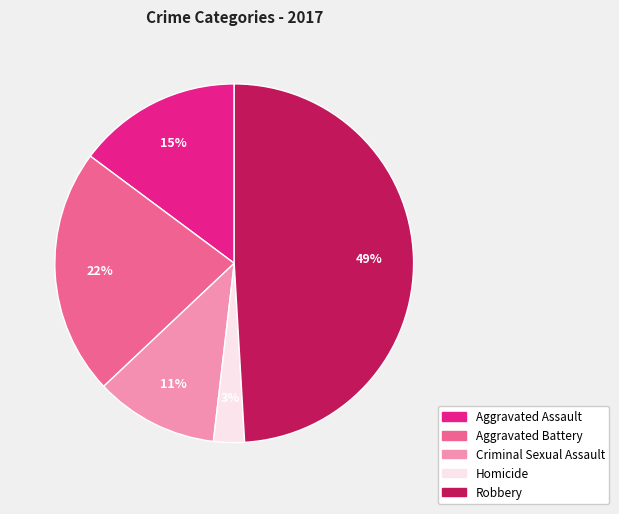

True or false: Homicide accounts for 3% of the total.

True